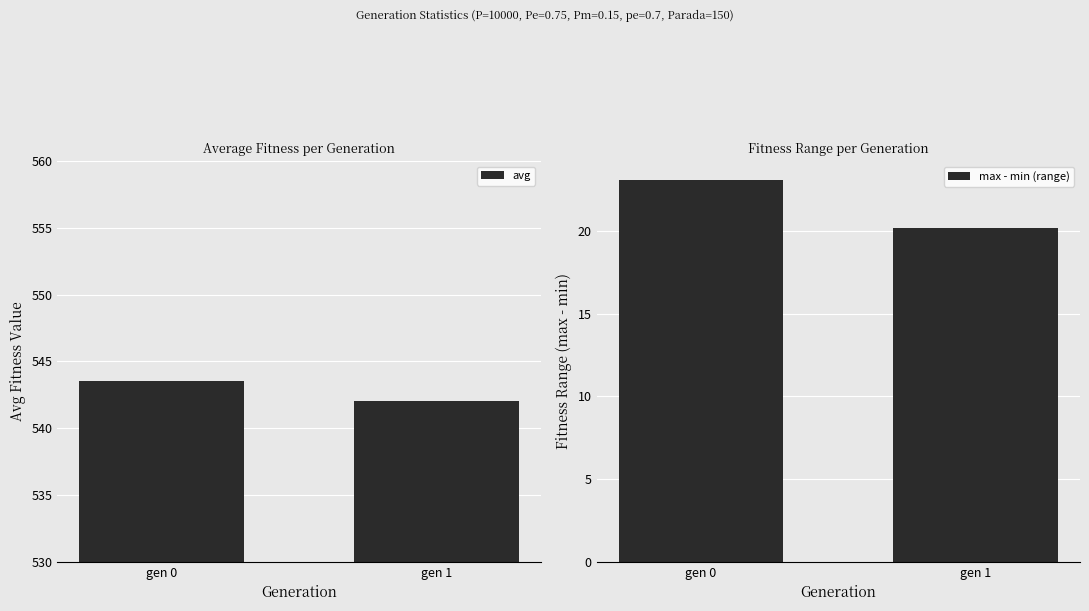

List the labels in order of avg value, smallest first.

gen 1, gen 0